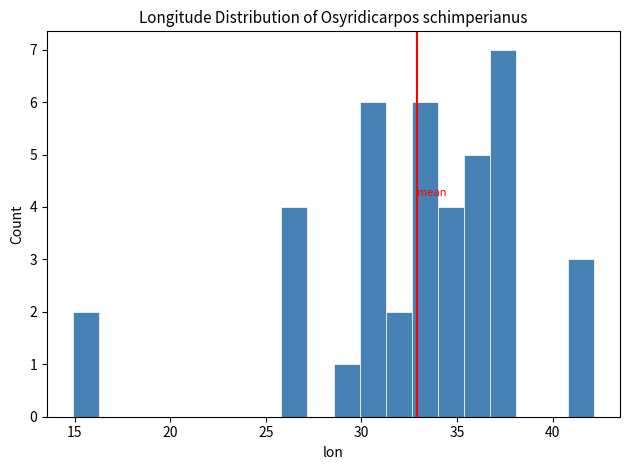

Around what value on the x-axis is the tallest bar? Give the approximate position of its centre, as read against the axis.

37.5